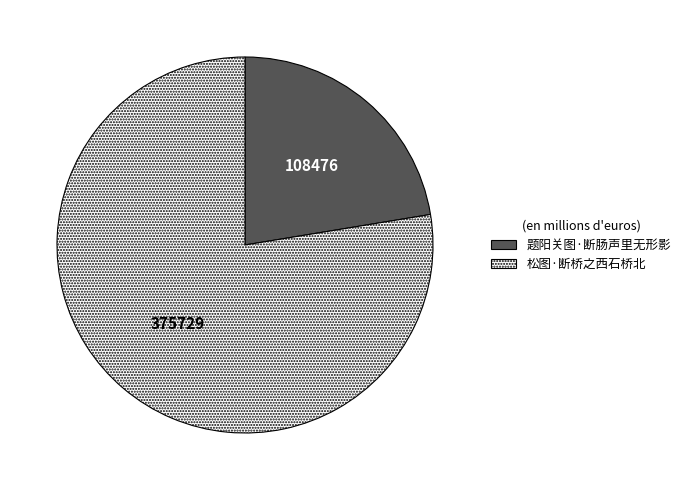

The 松图·断桥之西石桥北 slice represents 90% of the pie. True or false?

False